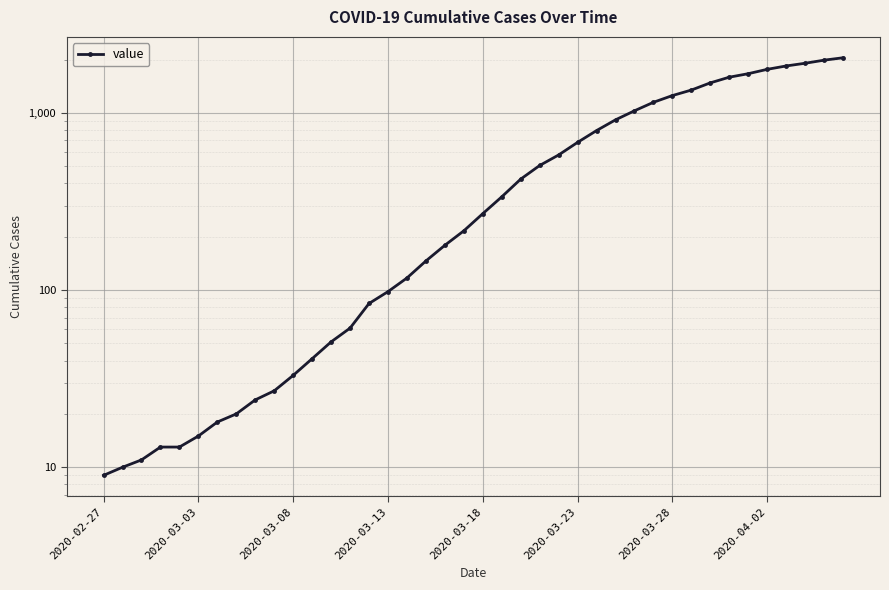

What is the approximate value at 2020-03-28?

1253